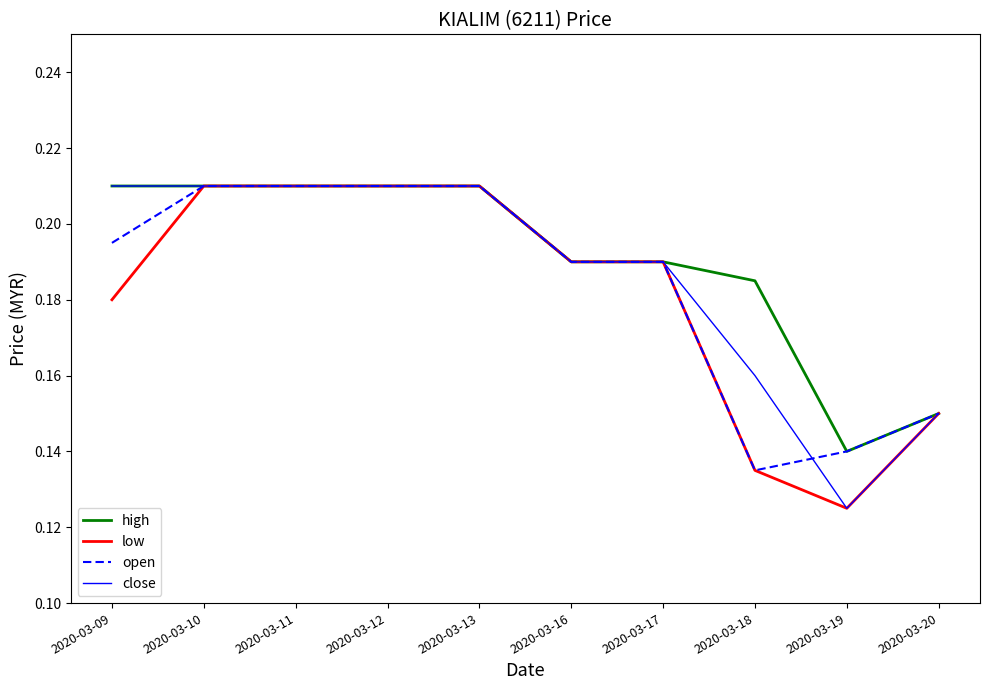

Is the value of open at 2020-03-10 greater than the value of close at 2020-03-16?

Yes